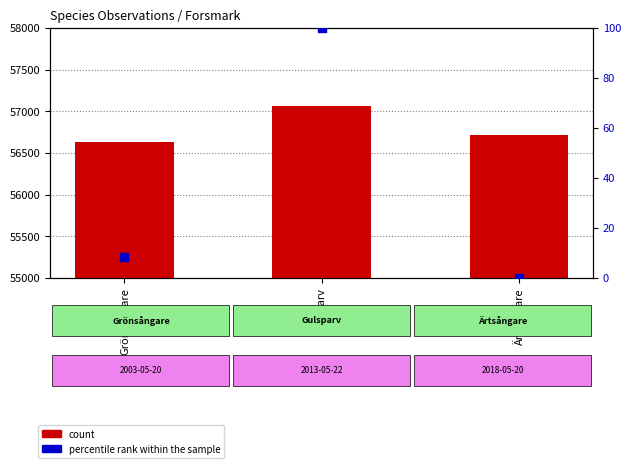

Is the value of count at Grönsångare greater than the value of percentile rank within the sample at Grönsångare?

Yes